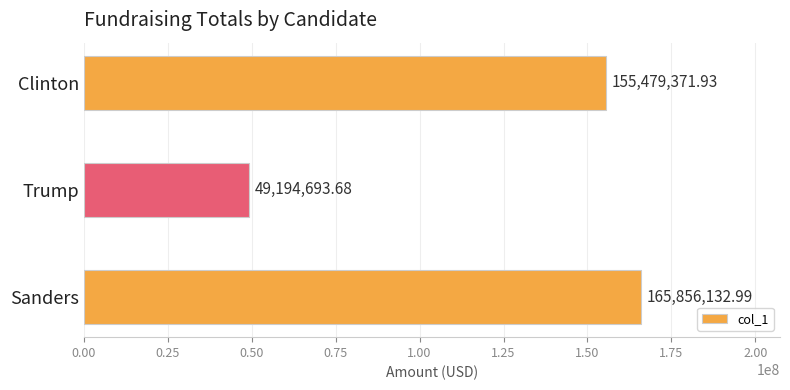

What is the sum of the values at Sanders and Trump?

215050826.7